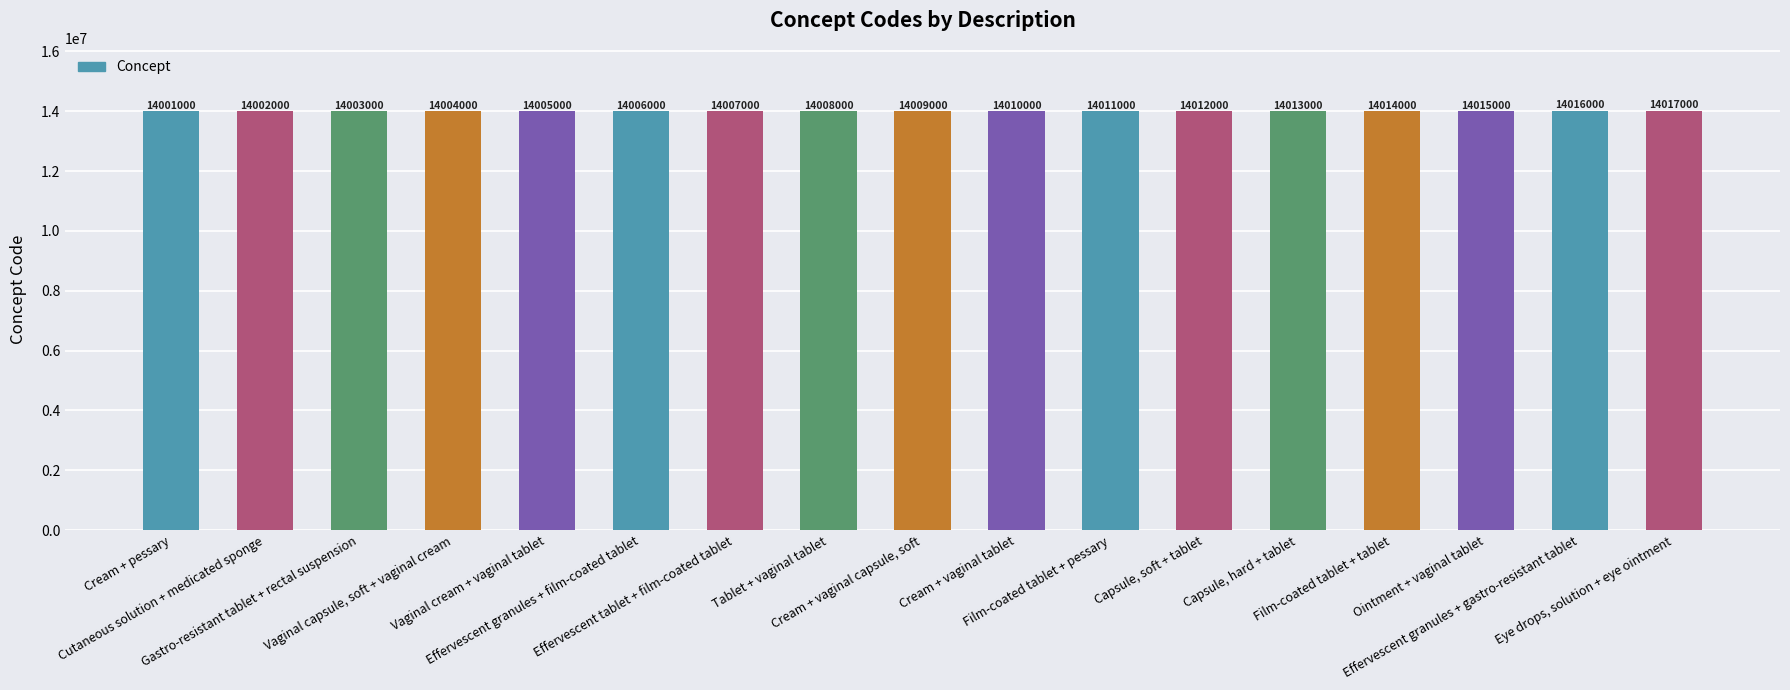

What is the average value?

14009000